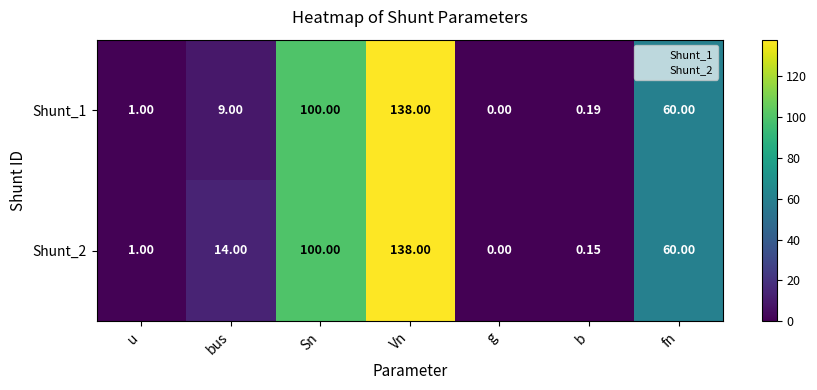

Is the value of Shunt_2 at Vn greater than the value of Shunt_1 at g?

Yes